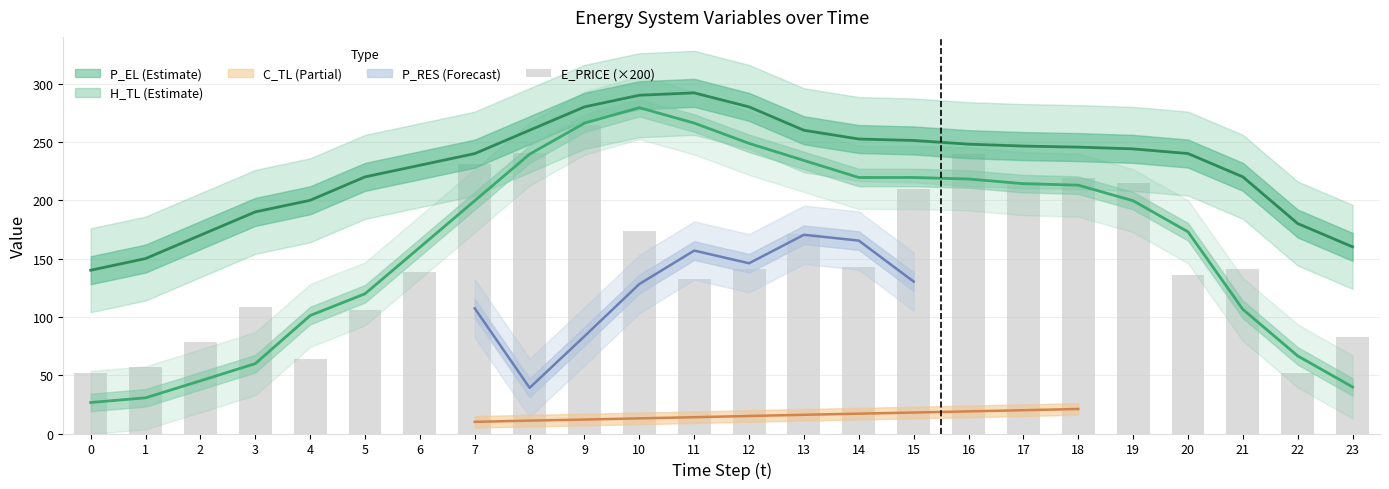

What is the change in value from 9 to 12?

-123.3